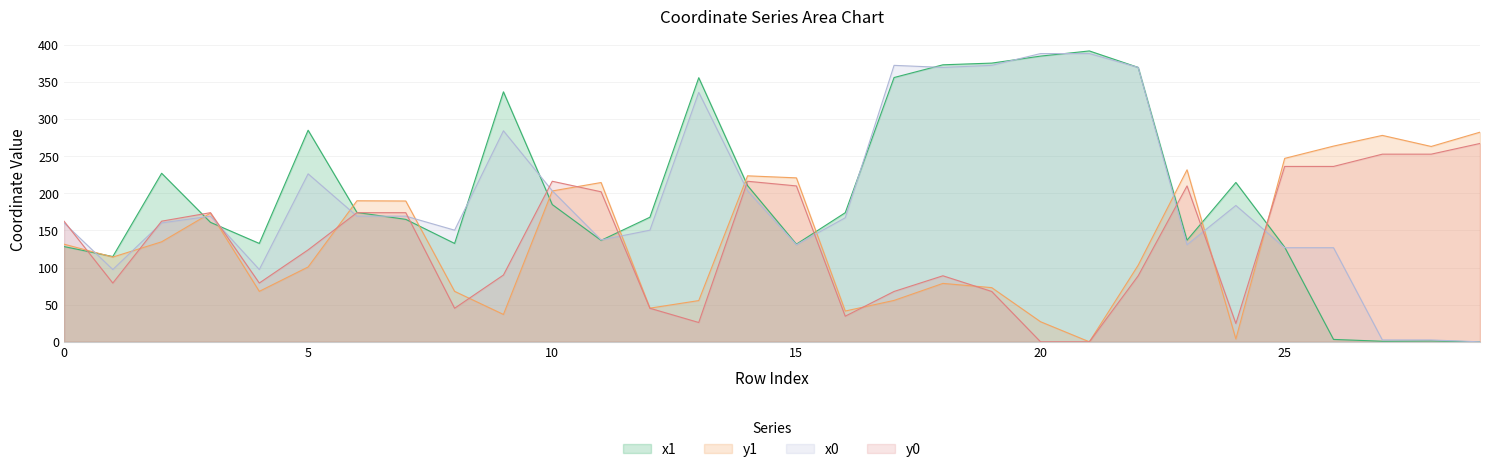

The value of y0 at 6 is 89.3. True or false?

False